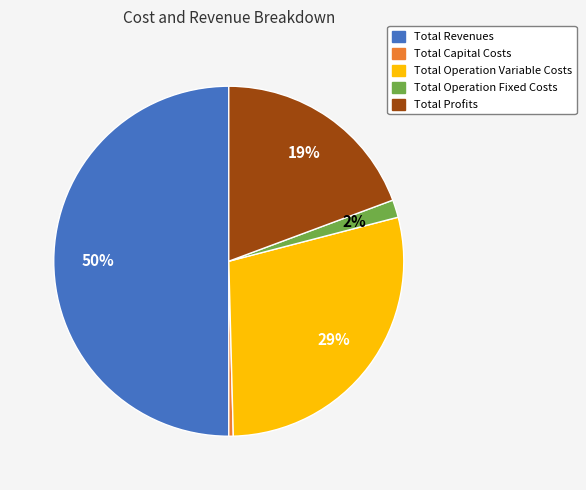

Which slice is the largest?

Total Revenues